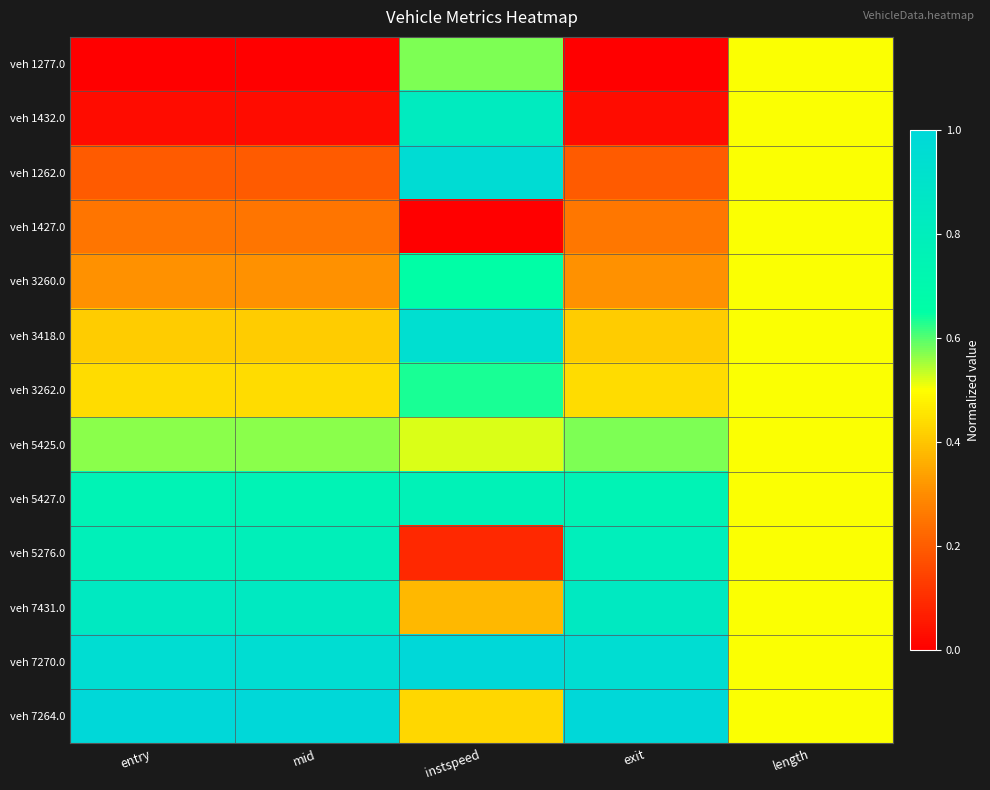

Which series changed the most between instspeed and length?

veh 1427.0